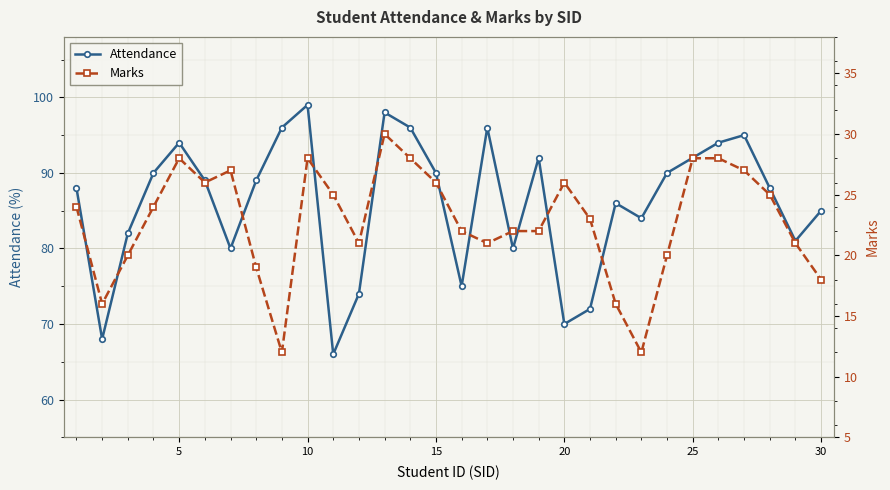

What is the minimum value for Attendance?

66